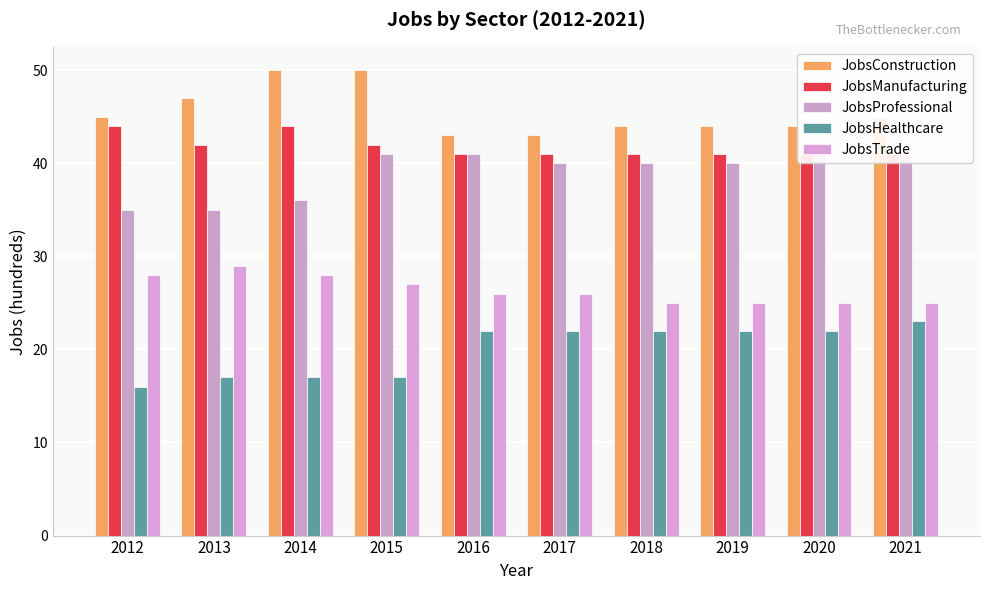

At 2018, list the series in order from smallest to largest.

JobsHealthcare, JobsTrade, JobsProfessional, JobsManufacturing, JobsConstruction